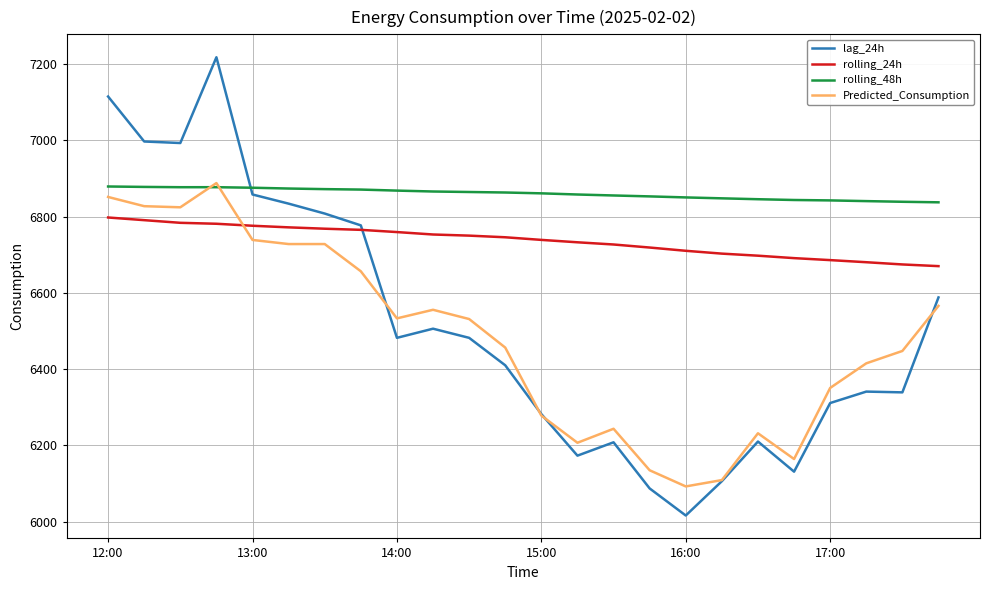

True or false: rolling_24h and rolling_48h cross at least once.

False